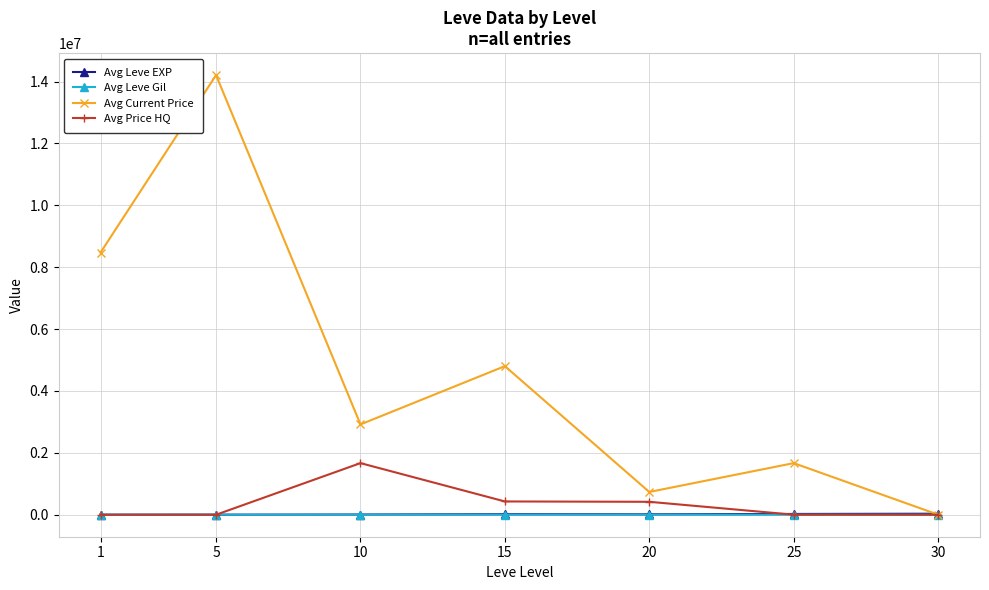

True or false: Avg Current Price has a value of 8473846.0 at 1.

True